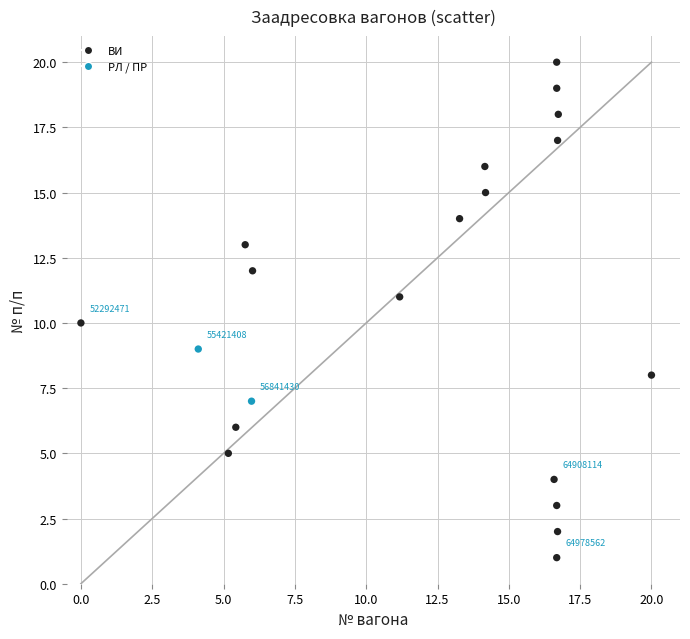

What is the range of Y values (max minus min)?

19